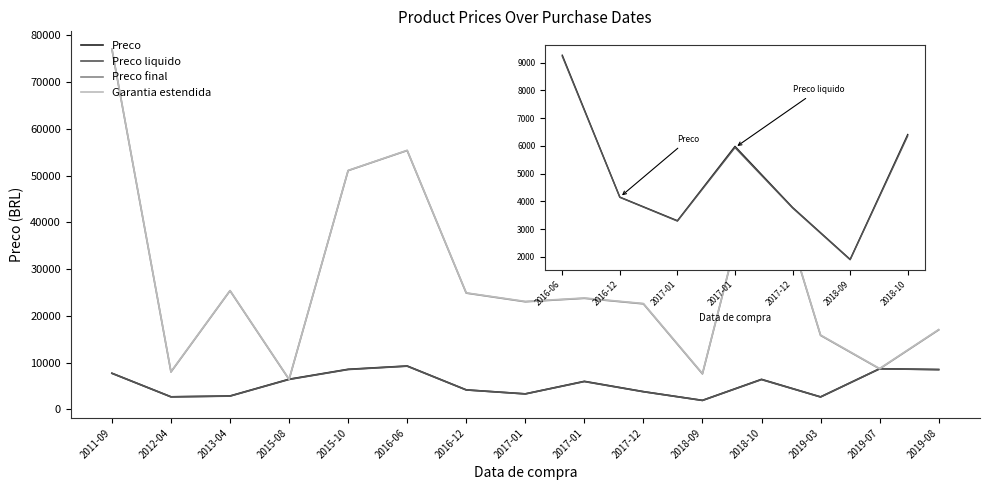

What value does the Preco_final series have at 2018-10-25?

57202.8